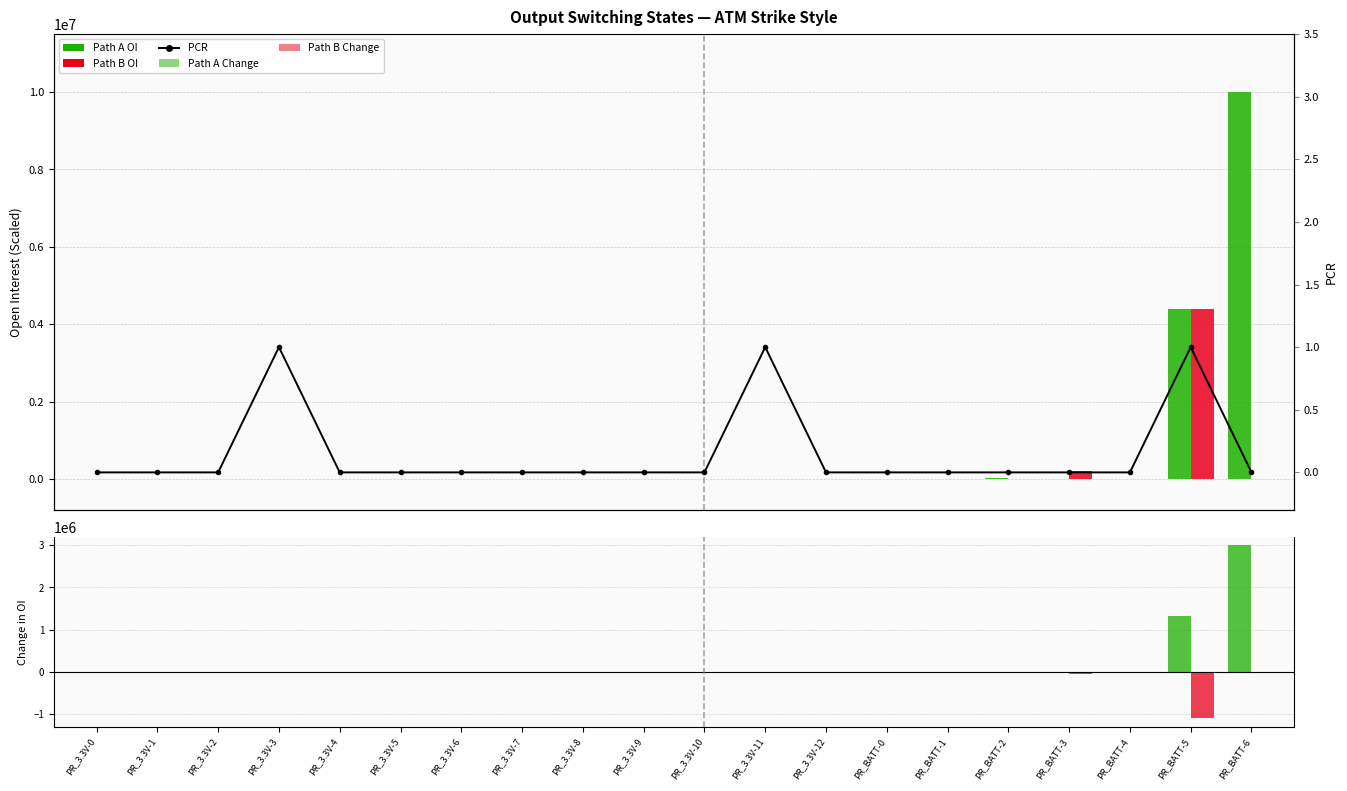

How many data points in PCR are above 0?

3